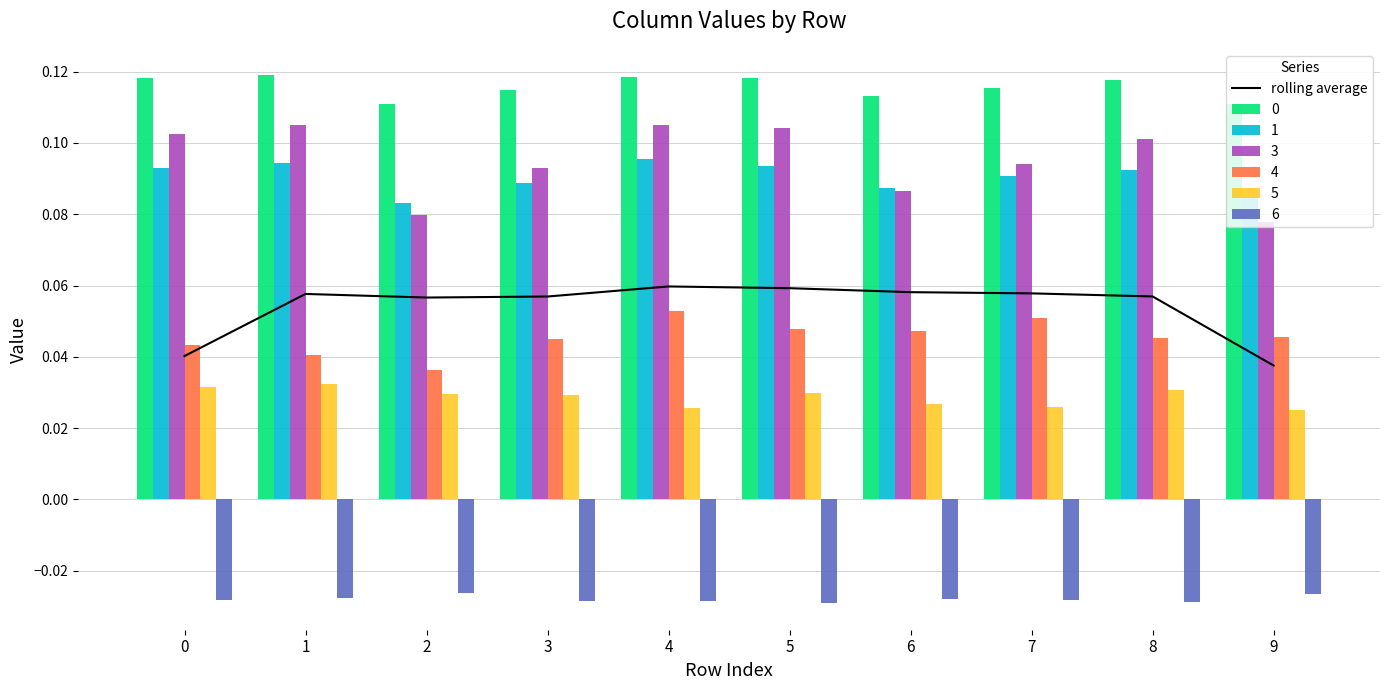

What is the maximum value shown in the chart?

0.1